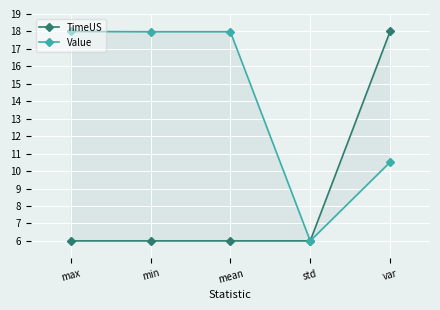

Which category has the lowest value in the TimeUS series?

min